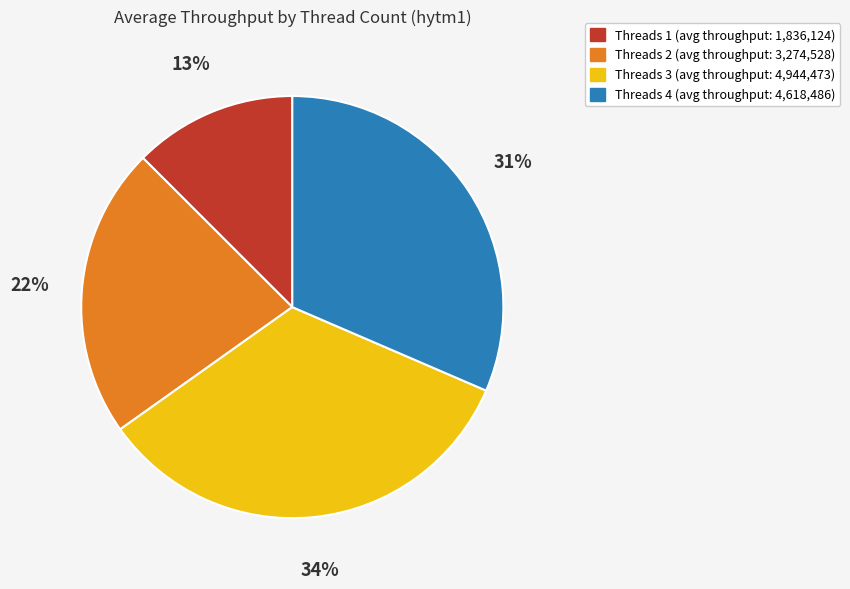

Is the sum of Threads 4 (avg throughput: 4,618,486) and Threads 3 (avg throughput: 4,944,473) greater than half?

Yes